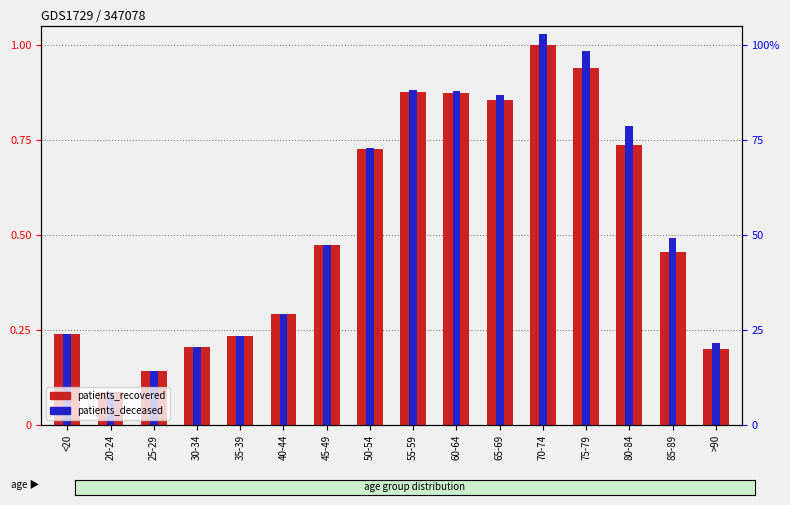

What is the average value of the patients_deceased series?

0.5